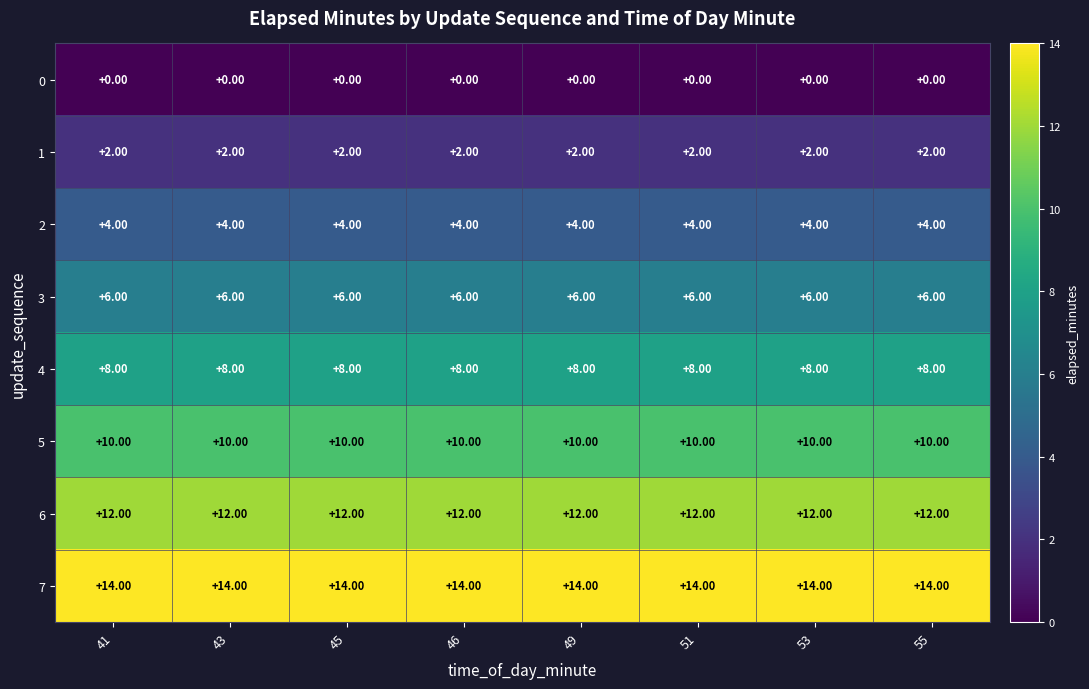

What is the difference between the highest and lowest values at 45?

14